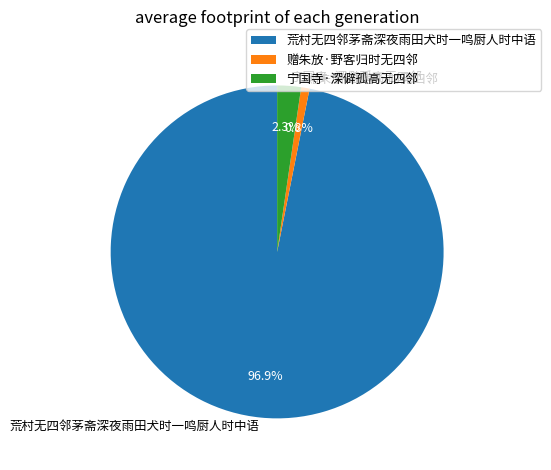

To the nearest percent, what is the average slice percentage?

33%